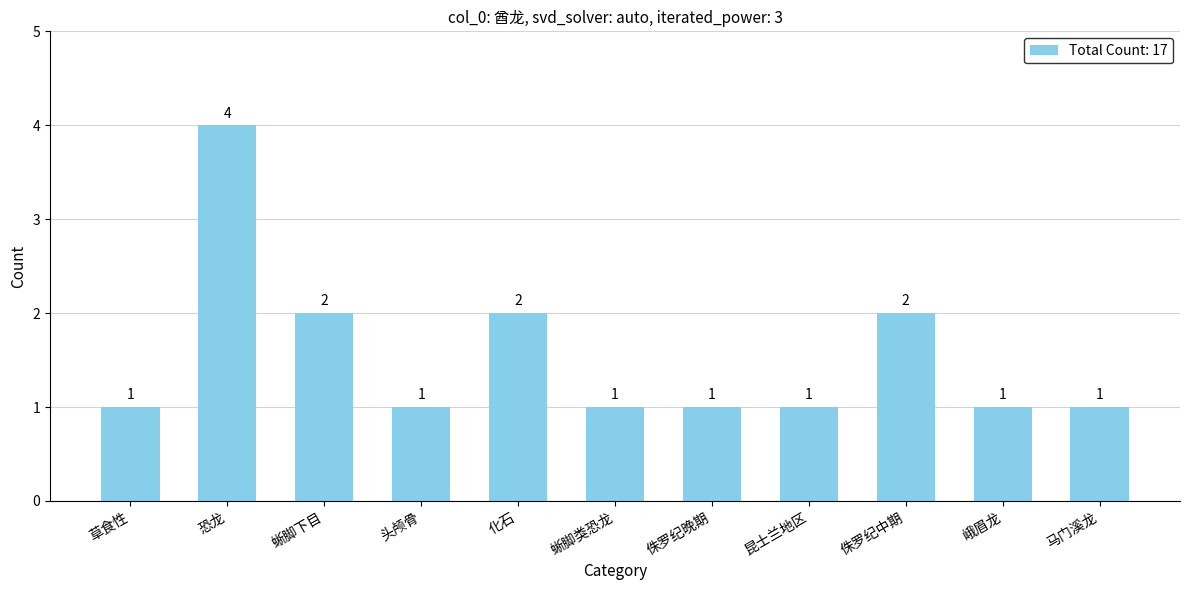

Does the chart contain stacked bars?

No